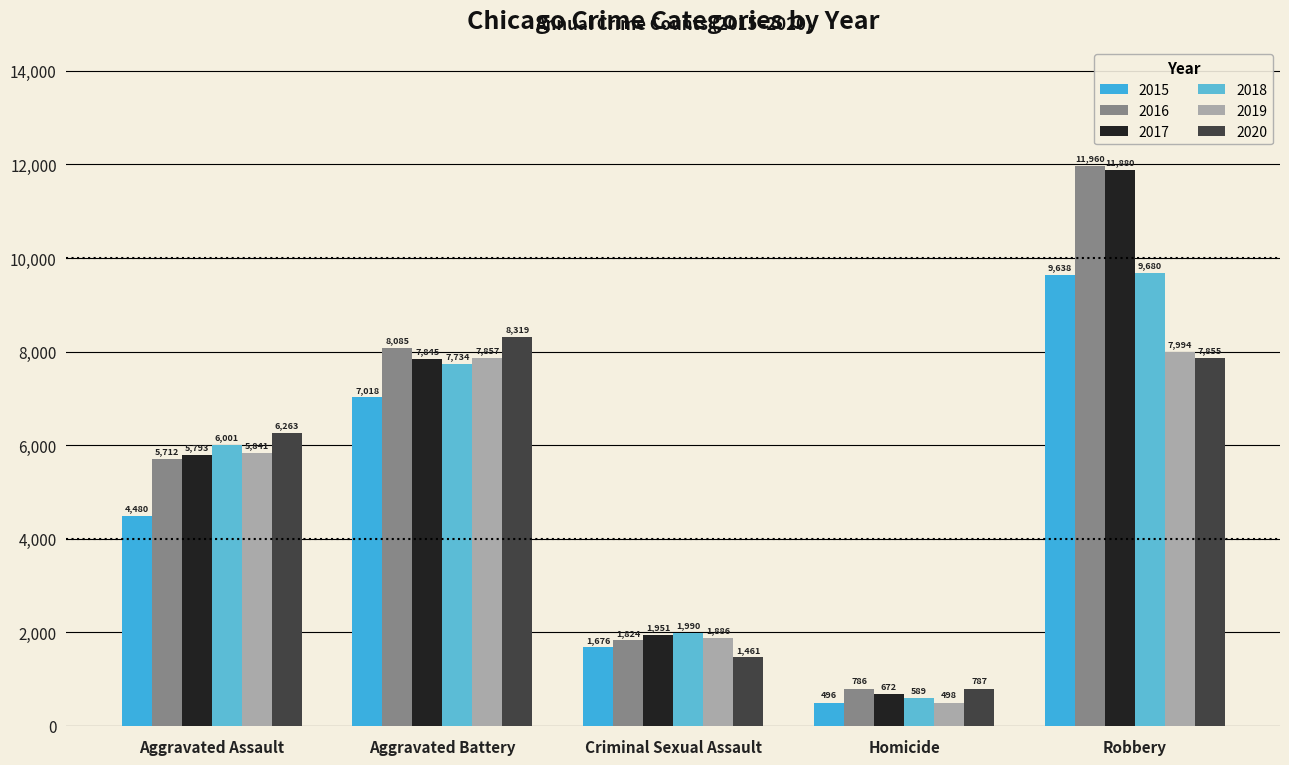

How many data points in 2015 are less than 4480?

2